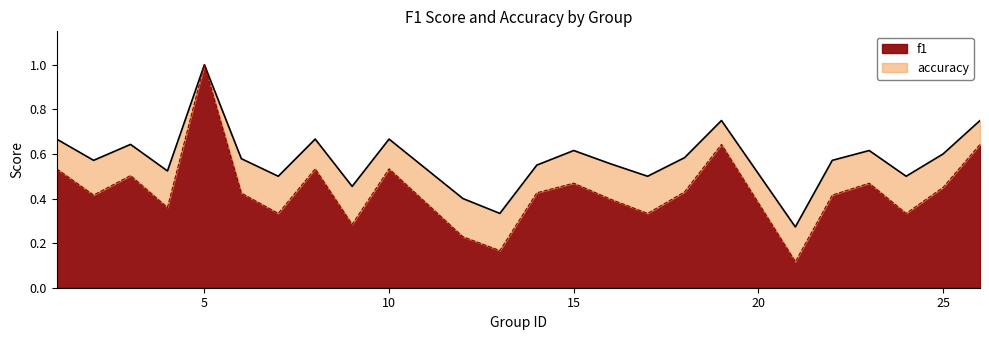

What is the maximum value for accuracy?

1.0